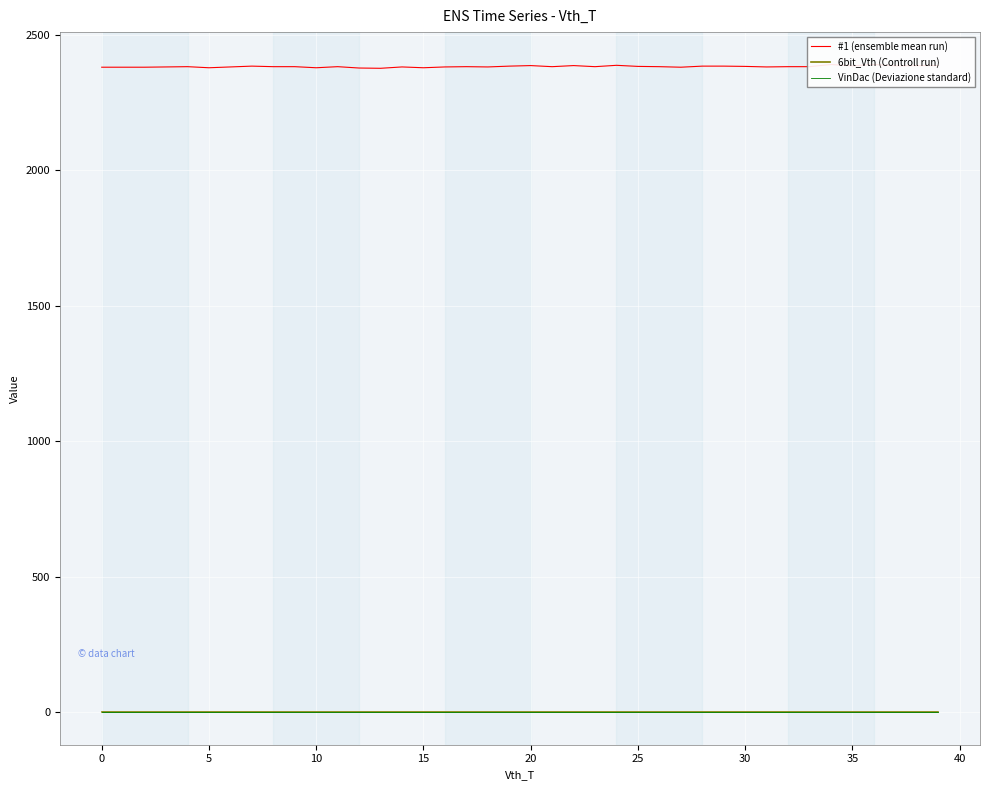

What is the difference between the highest and lowest values at 13?

2377